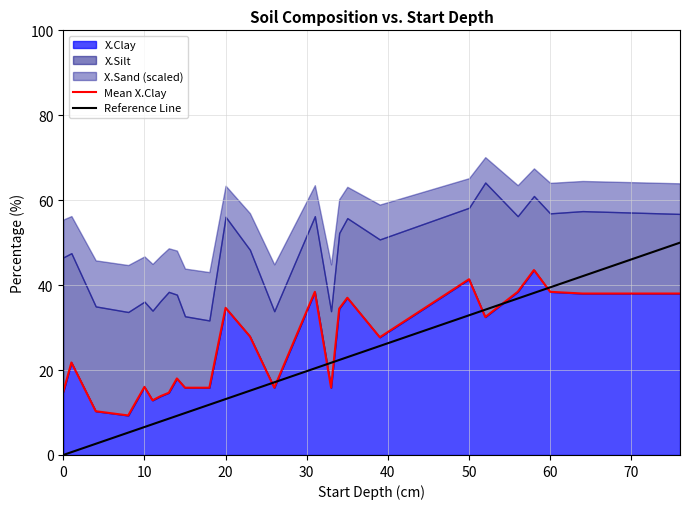

The value of X.Clay at 60 is 38.4. True or false?

True